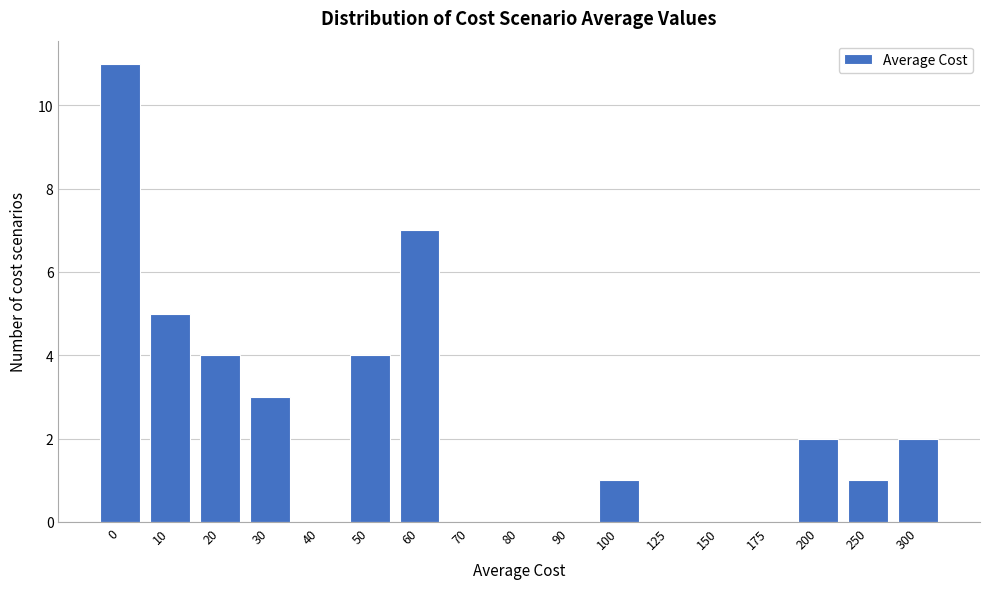

Reading left to right, list all the values displayed in this chart.

0=11	10=5	20=4	30=3	40=0	50=4	60=7	70=0	80=0	90=0	100=1	125=0	150=0	175=0	200=2	250=1	300=2